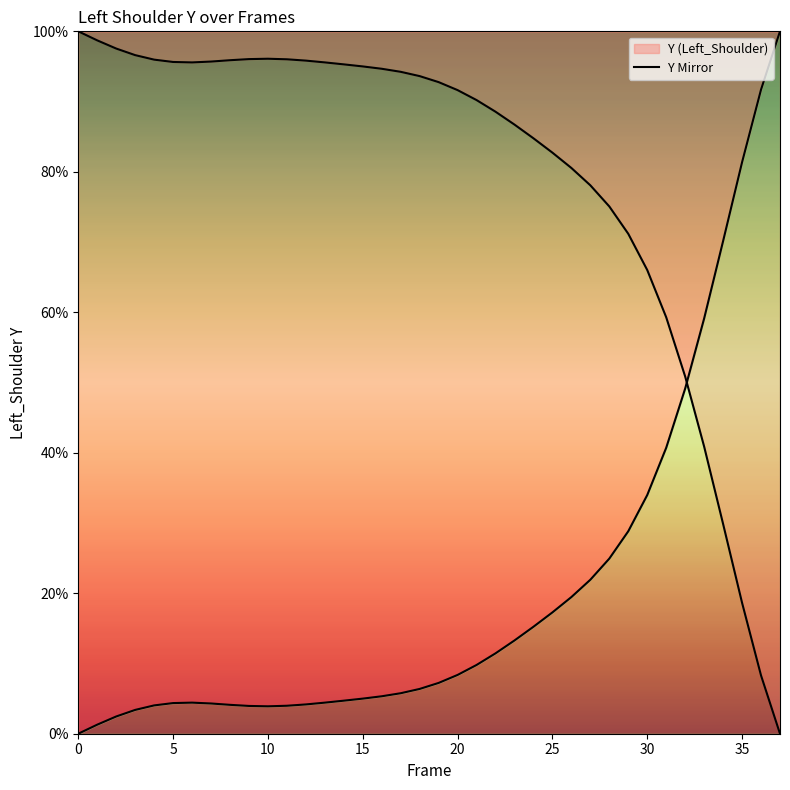

What is the sum of all values?

3020.1